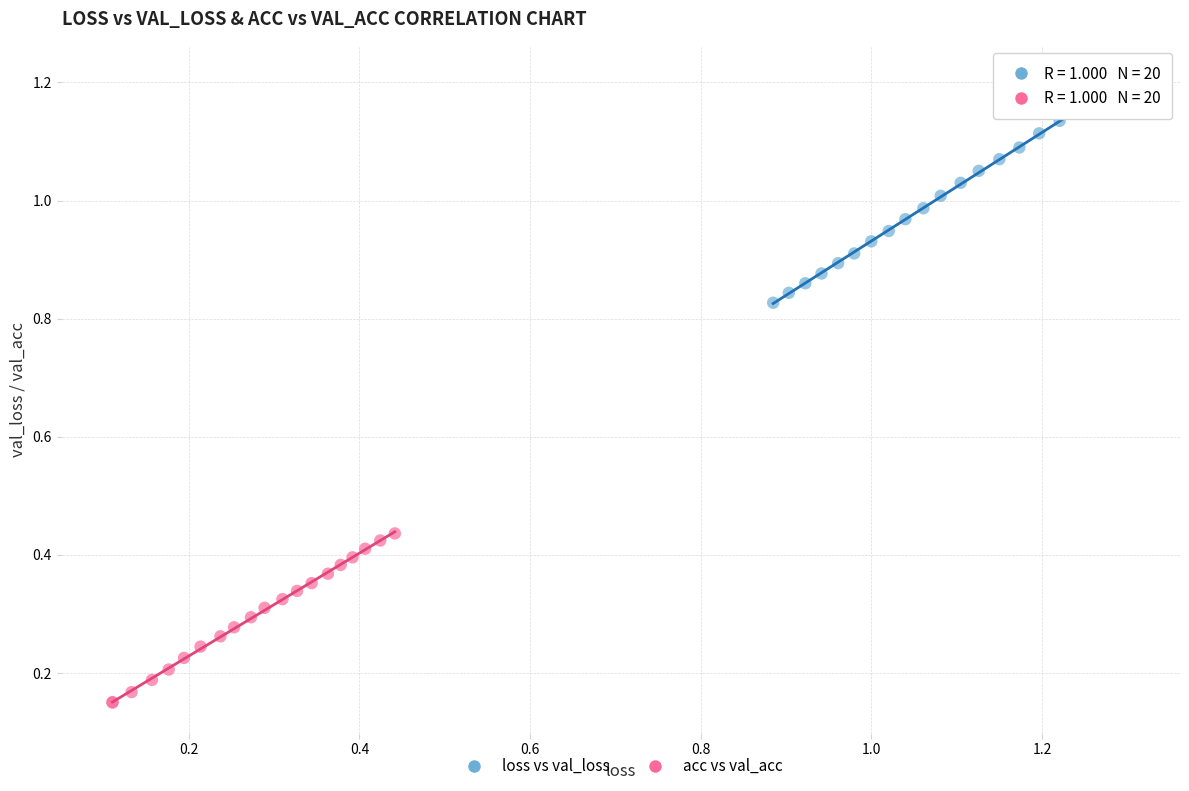

Which series reaches the maximum Y coordinate?

loss vs val_loss